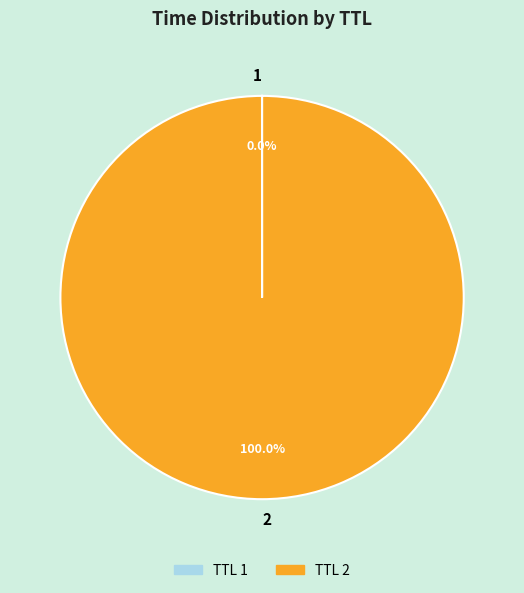

Is there a majority slice in this chart?

Yes